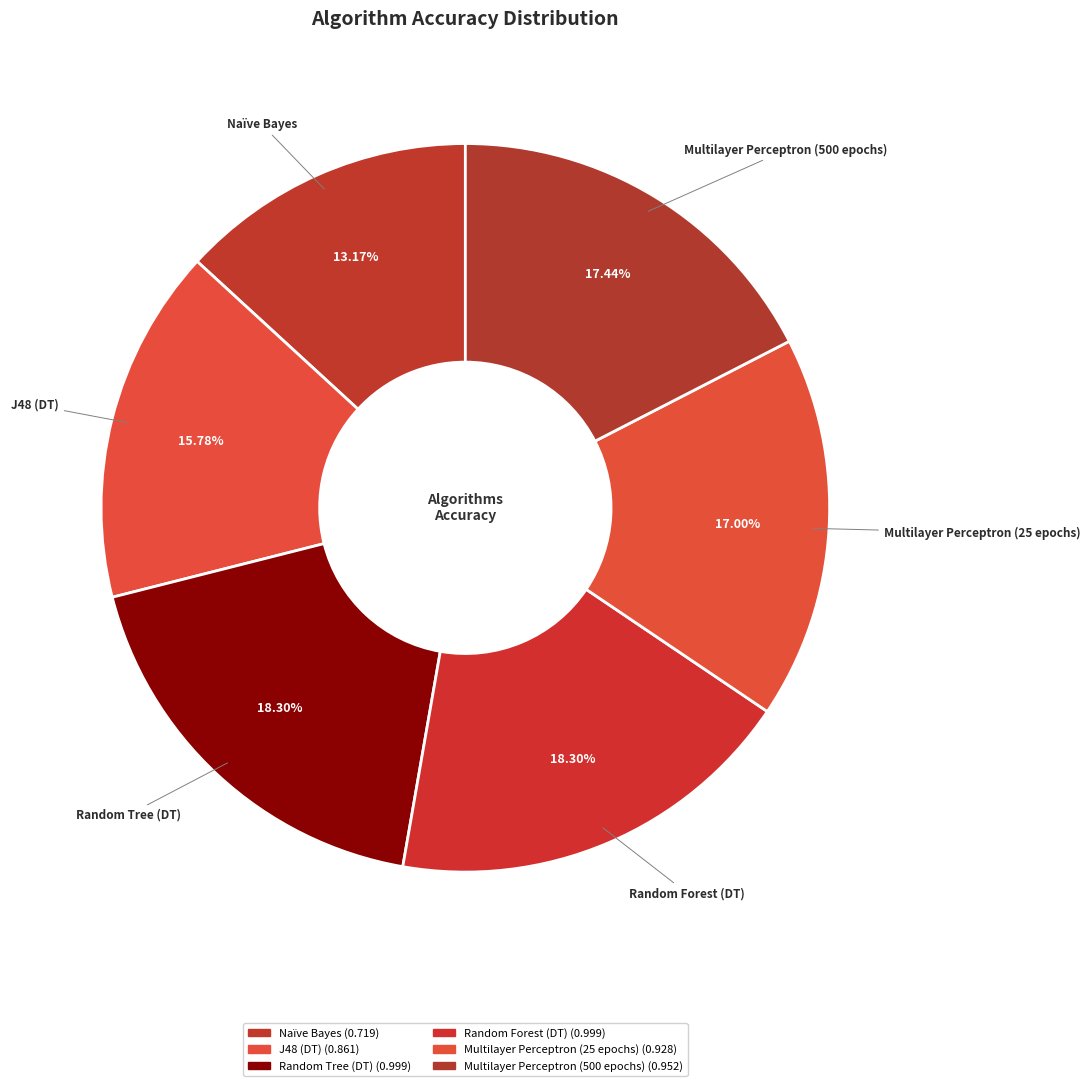

Which category has the smallest portion of the pie?

Naïve Bayes